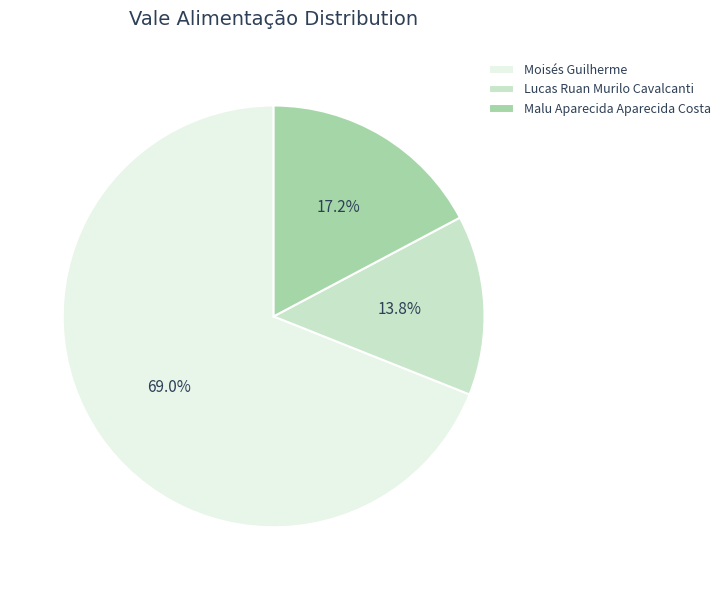

Is it true that Malu Aparecida Aparecida Costa is 9% of the pie?

False